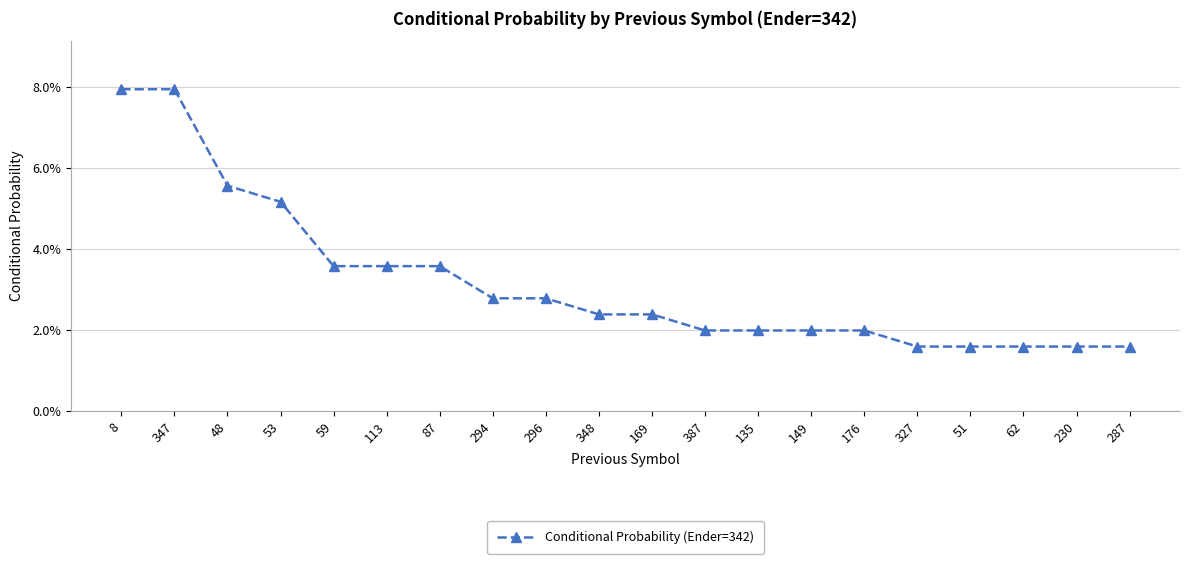

What is the difference between the second highest and minimum values?

0.1